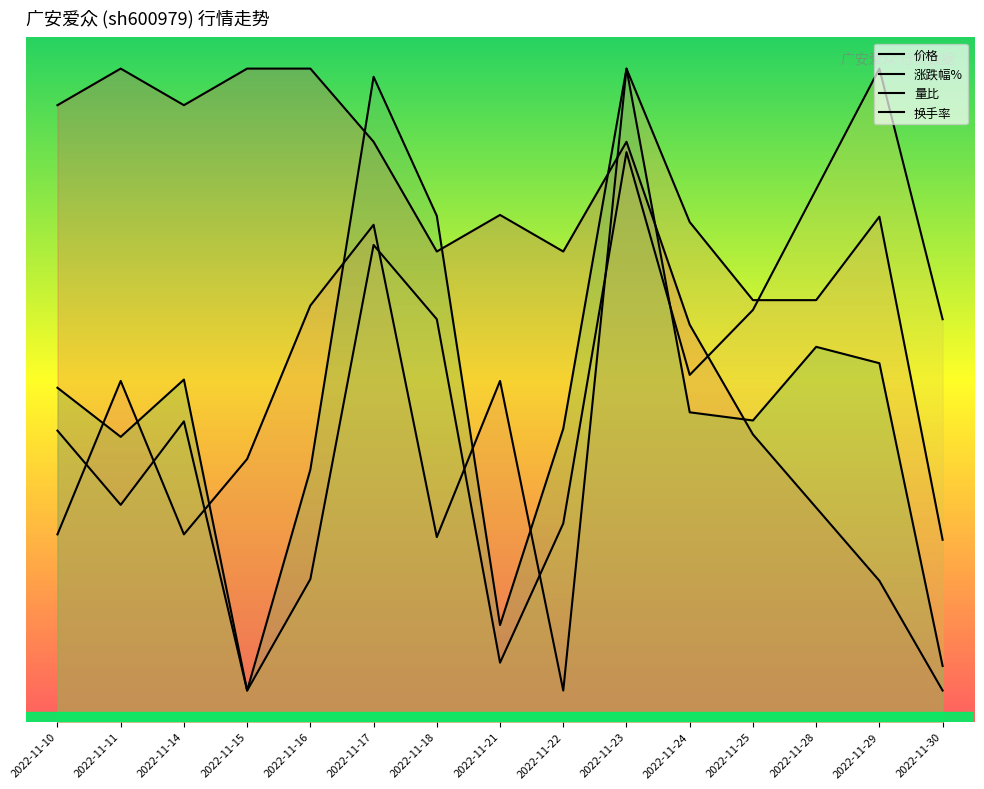

Rank the categories by 换手率 value from highest to lowest.

2022-11-23, 2022-11-17, 2022-11-18, 2022-11-28, 2022-11-29, 2022-11-14, 2022-11-10, 2022-11-24, 2022-11-25, 2022-11-22, 2022-11-11, 2022-11-16, 2022-11-21, 2022-11-30, 2022-11-15